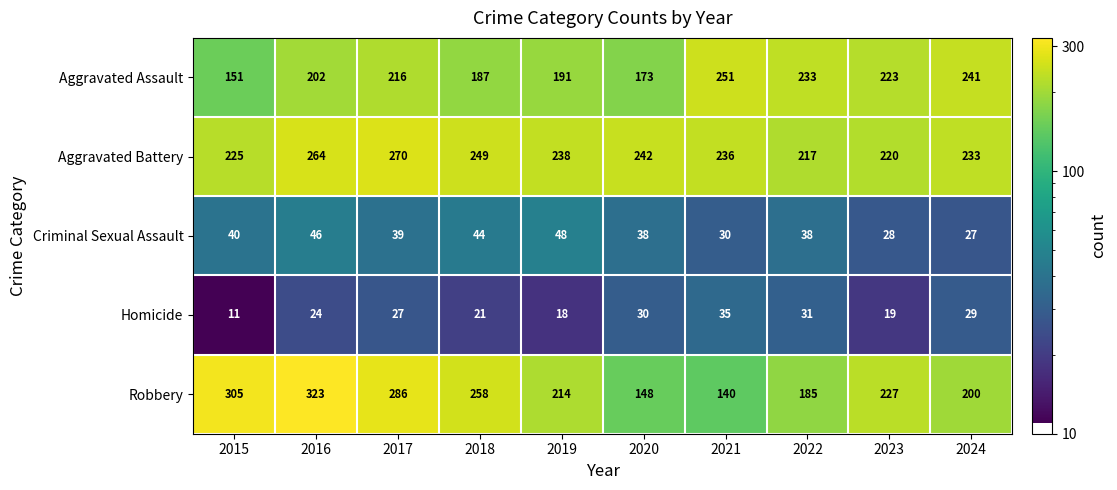

Where is Robbery nearest to the value 231?

2023